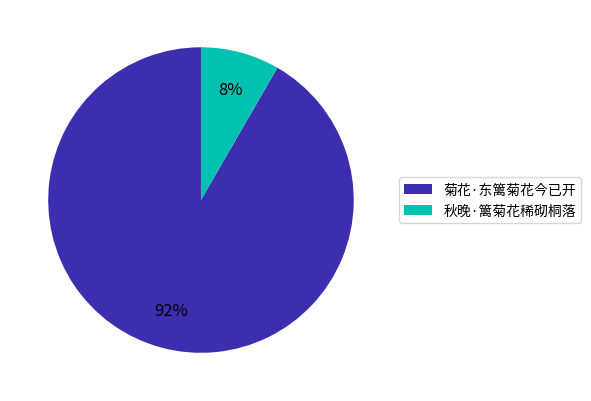

To the nearest percent, what portion does 菊花·东篱菊花今已开 represent?

92%